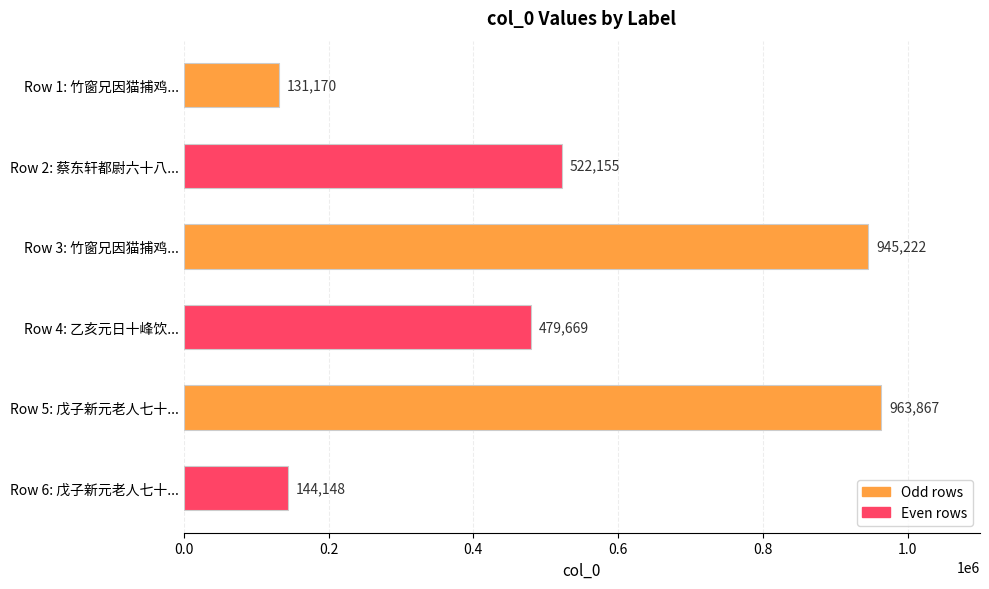

Read the value at Row 5: 戊子新元老人七十....

963867